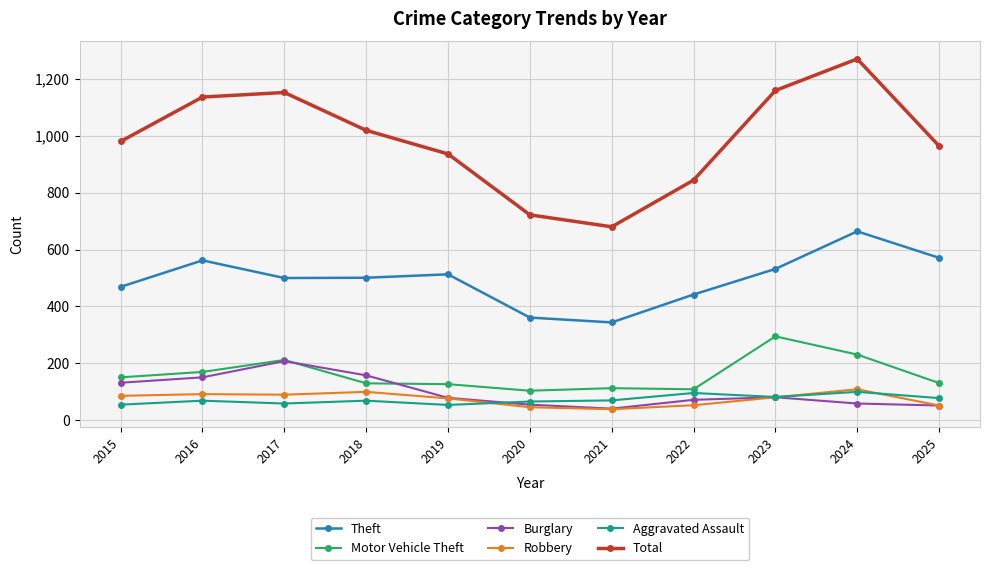

How many data points does each series have?

11